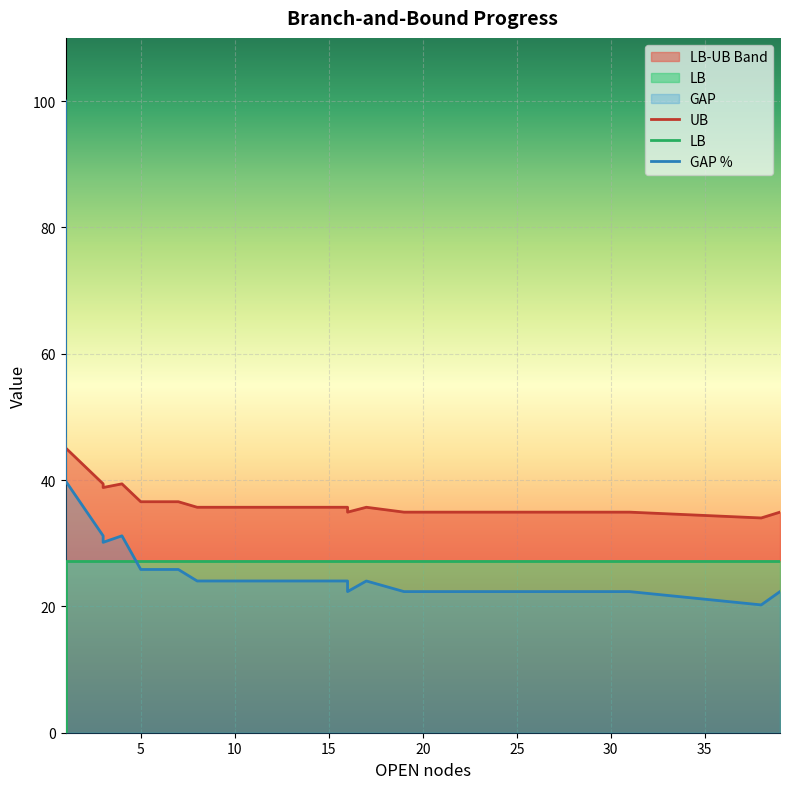

Rank the series by their maximum value, from highest to lowest.

GAP, UB, LB